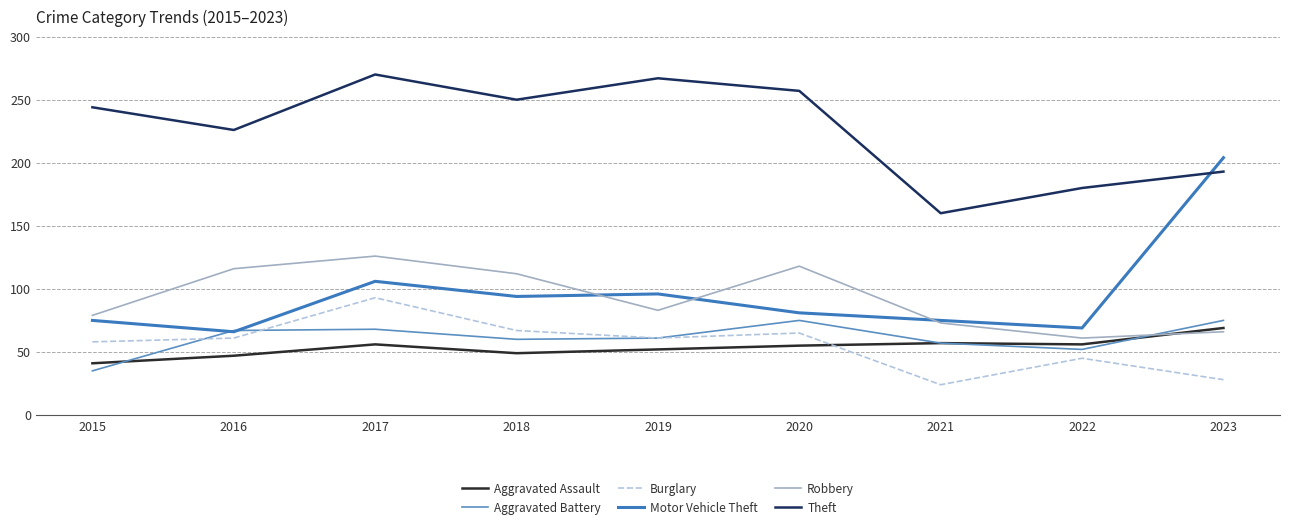

What is the maximum value for Theft?

270